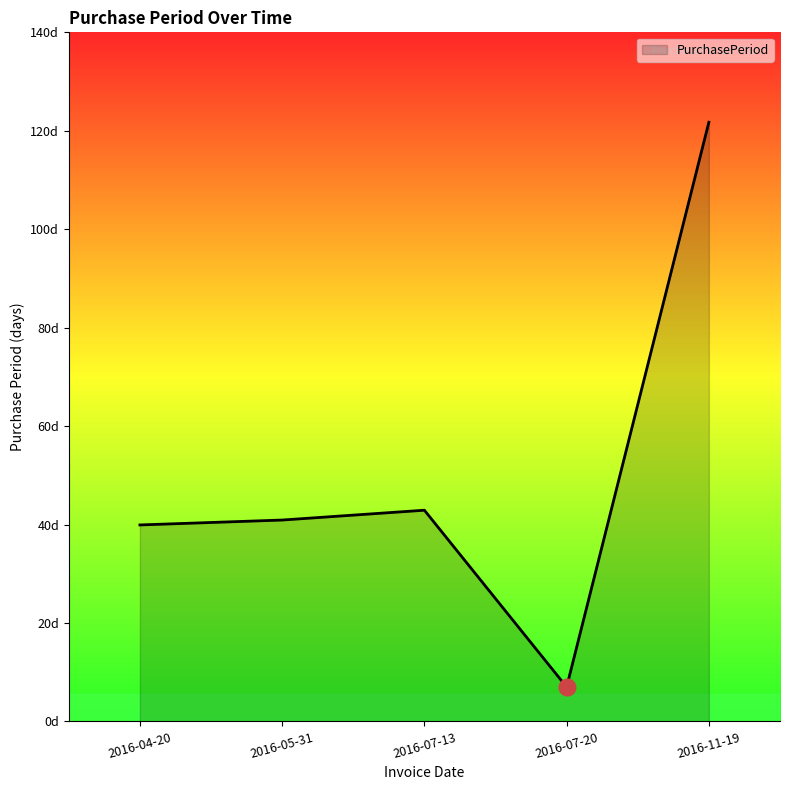

Does the chart display data point markers on the line(s)?

No